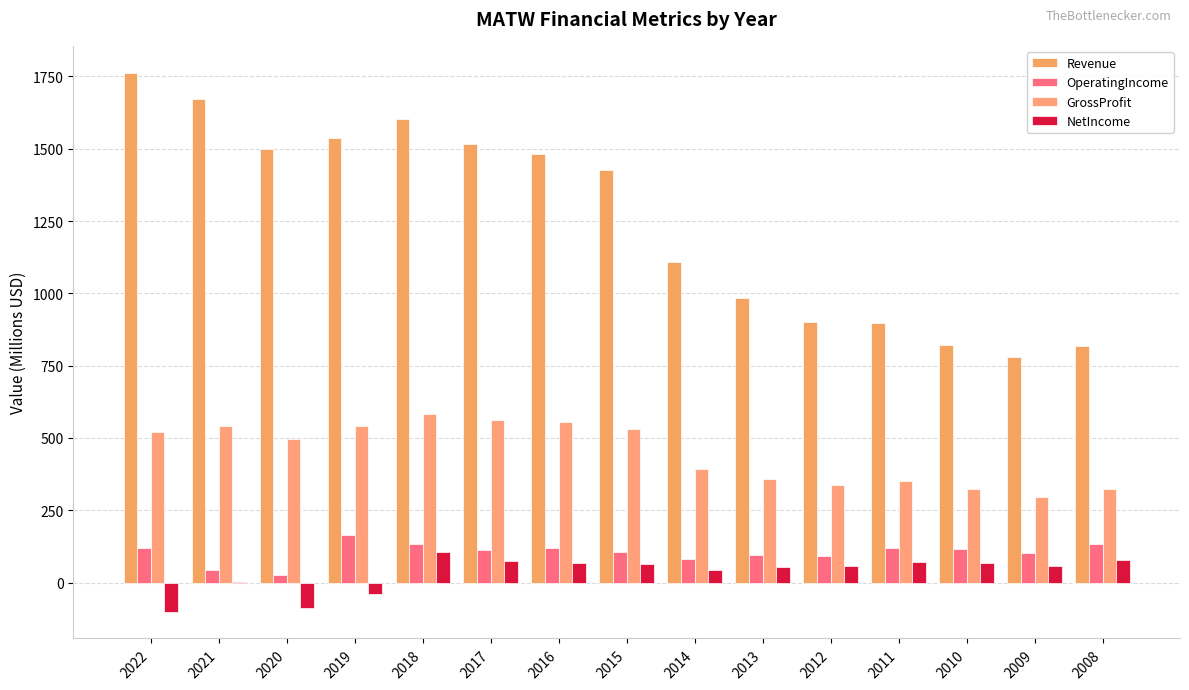

What is the total value across all series at 2018?

2424.1